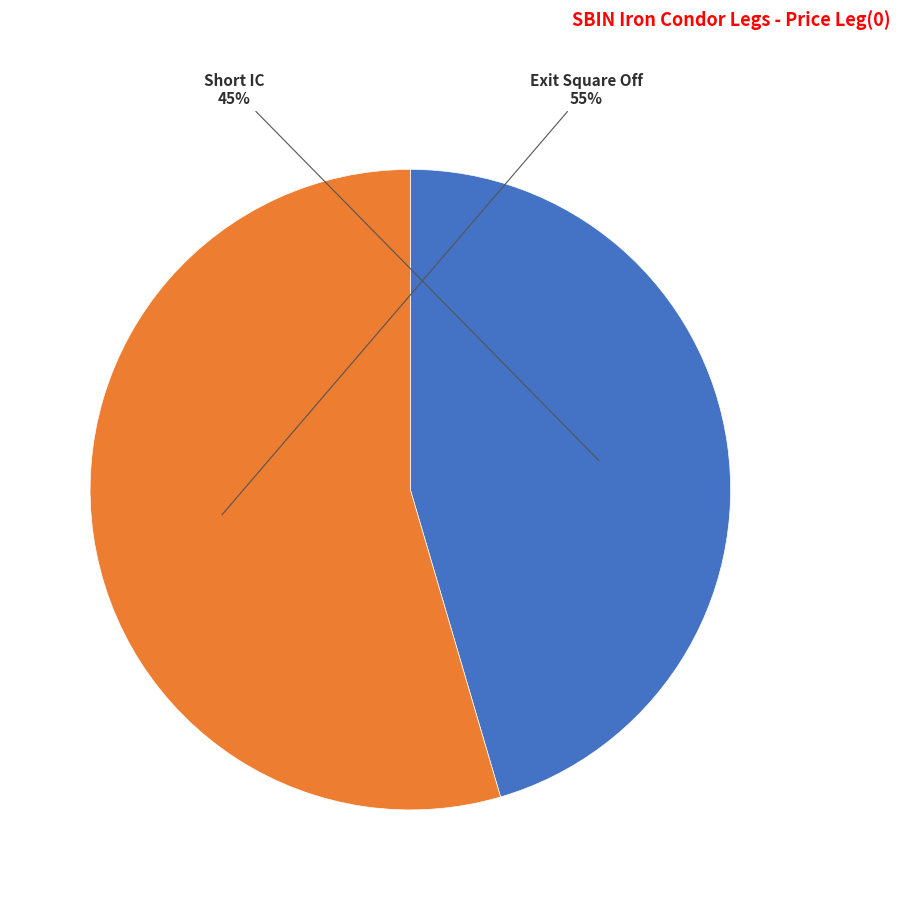

To the nearest percent, what is the average slice percentage?

50%